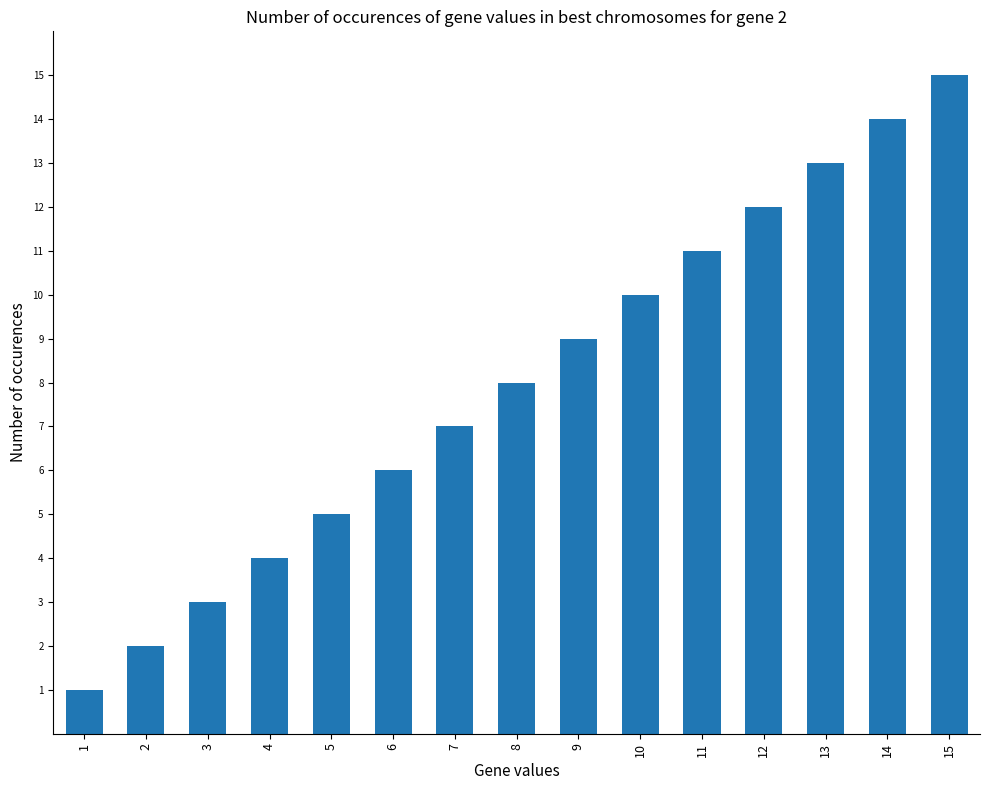

List the labels in order of value, smallest first.

1, 2, 3, 4, 5, 6, 7, 8, 9, 10, 11, 12, 13, 14, 15